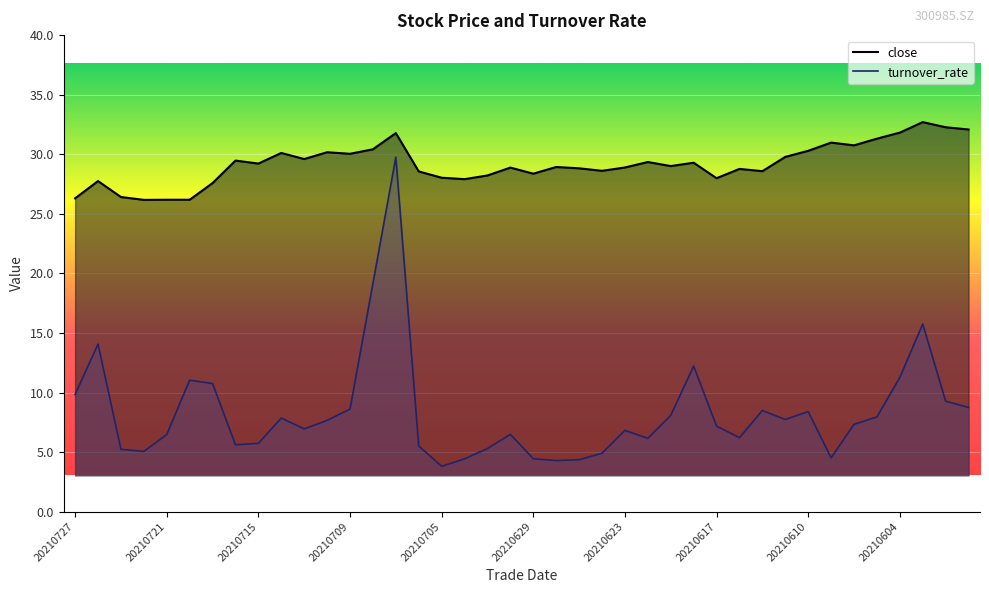

Between 31 and 21, which is larger?

31